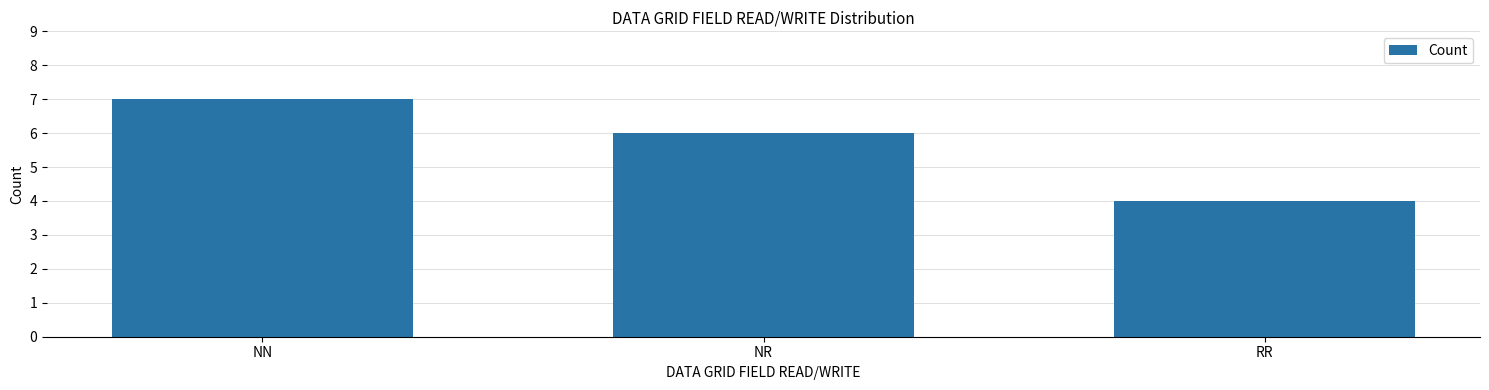

What is the label of the 1st bar from the left?

NN